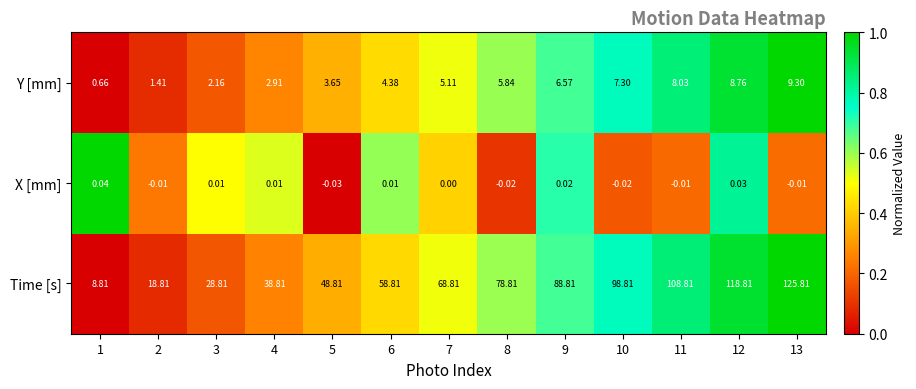

Which series changed the most between 10 and 11?

Time [s]